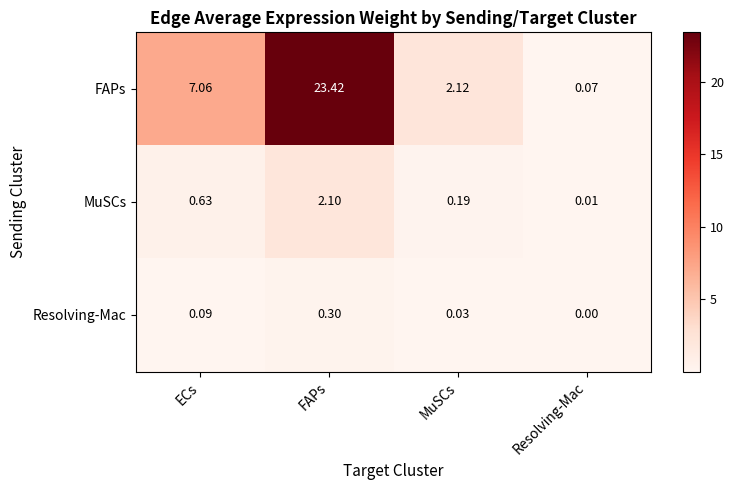

Where does the FAPs series first go above 7?

ECs